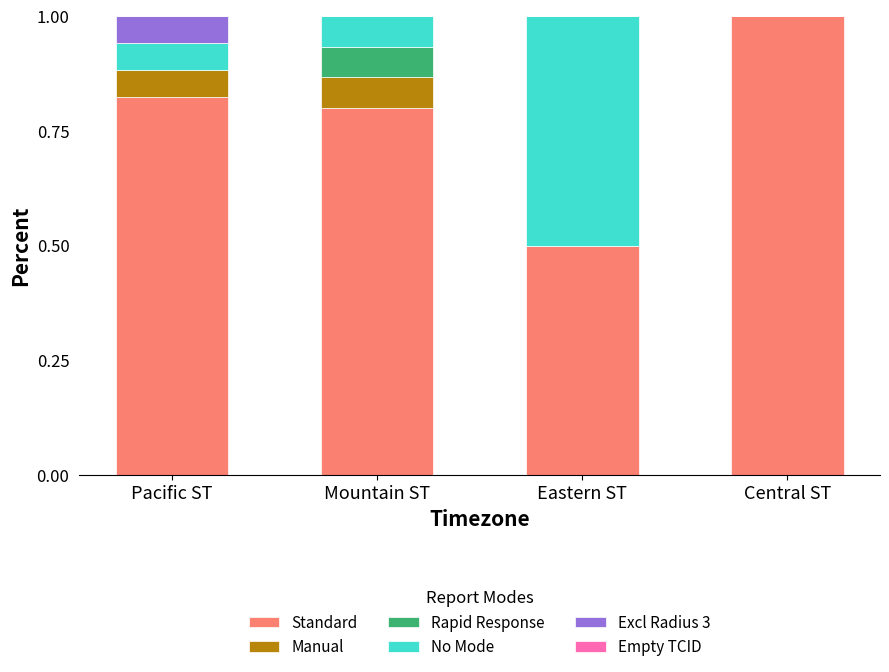

What is the total value across all series at Eastern ST?

1.0